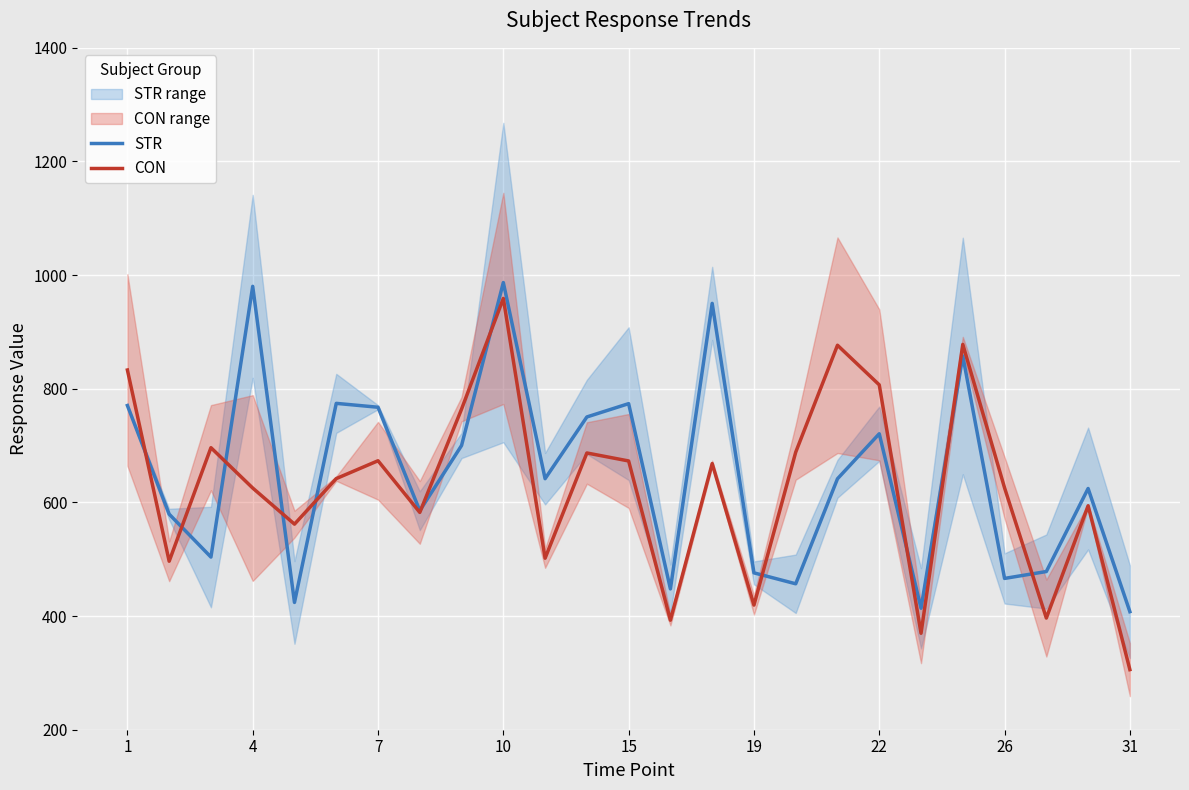

Is it true that CON equals 1061.3 at 26?

False